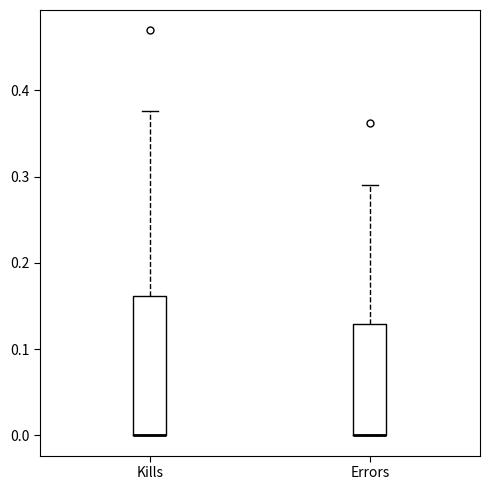

Which box is the tallest, from its lower edge to its upper edge?

Kills